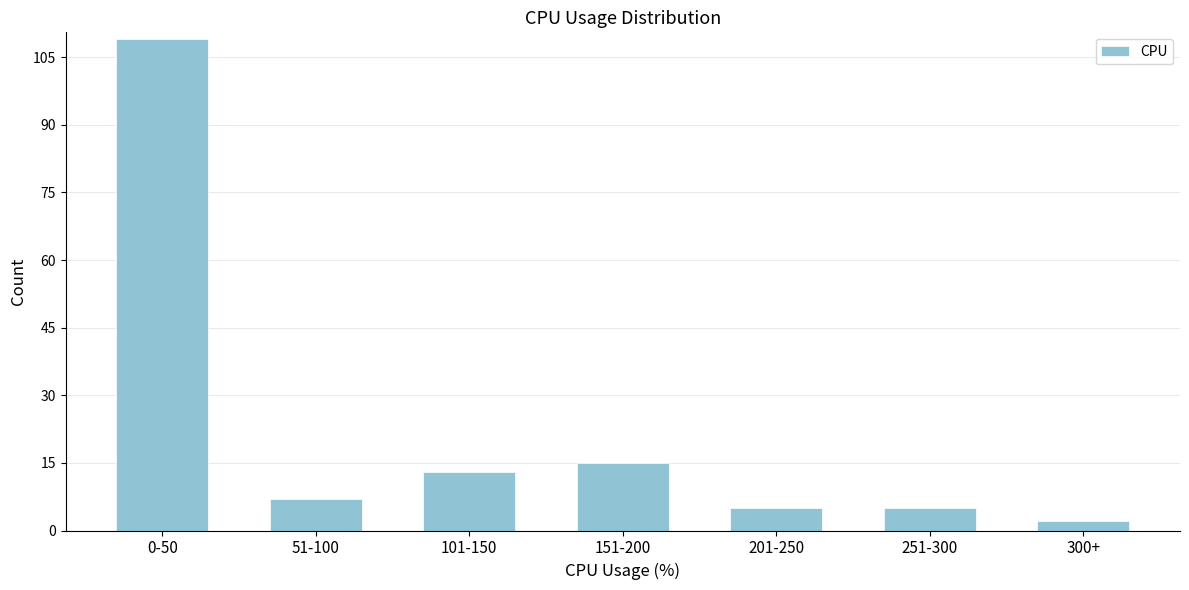

Reading left to right, what are all the values shown in this chart?

0-50=109	51-100=7	101-150=13	151-200=15	201-250=5	251-300=5	300+=2